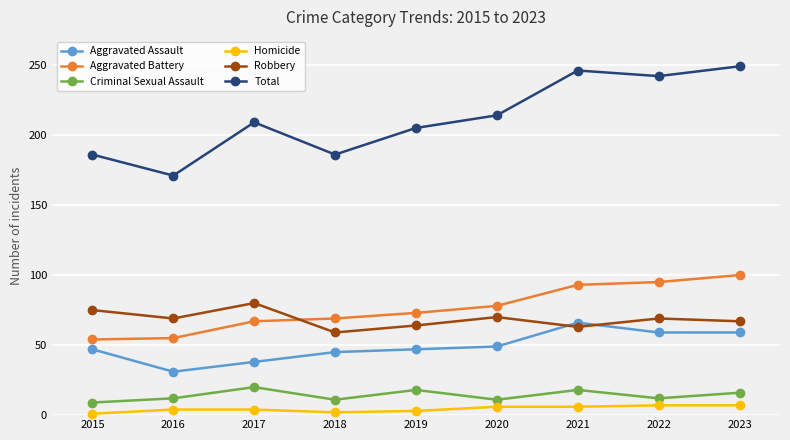

At how many categories does at least one series exceed 198?

6